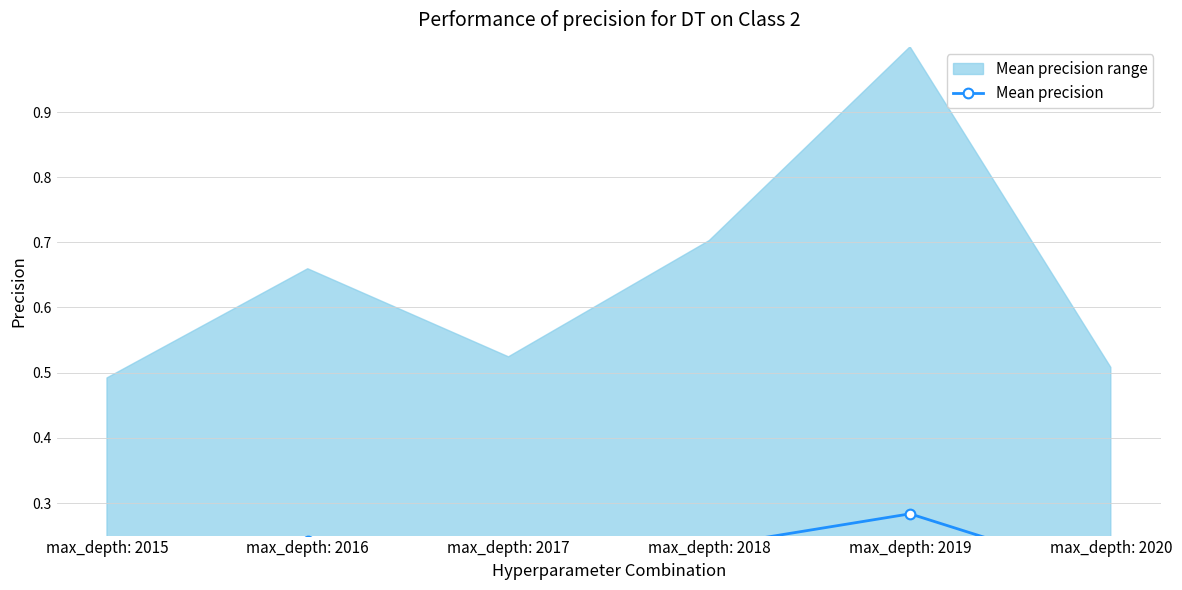

What is the value of the 4th point from the left?

0.2